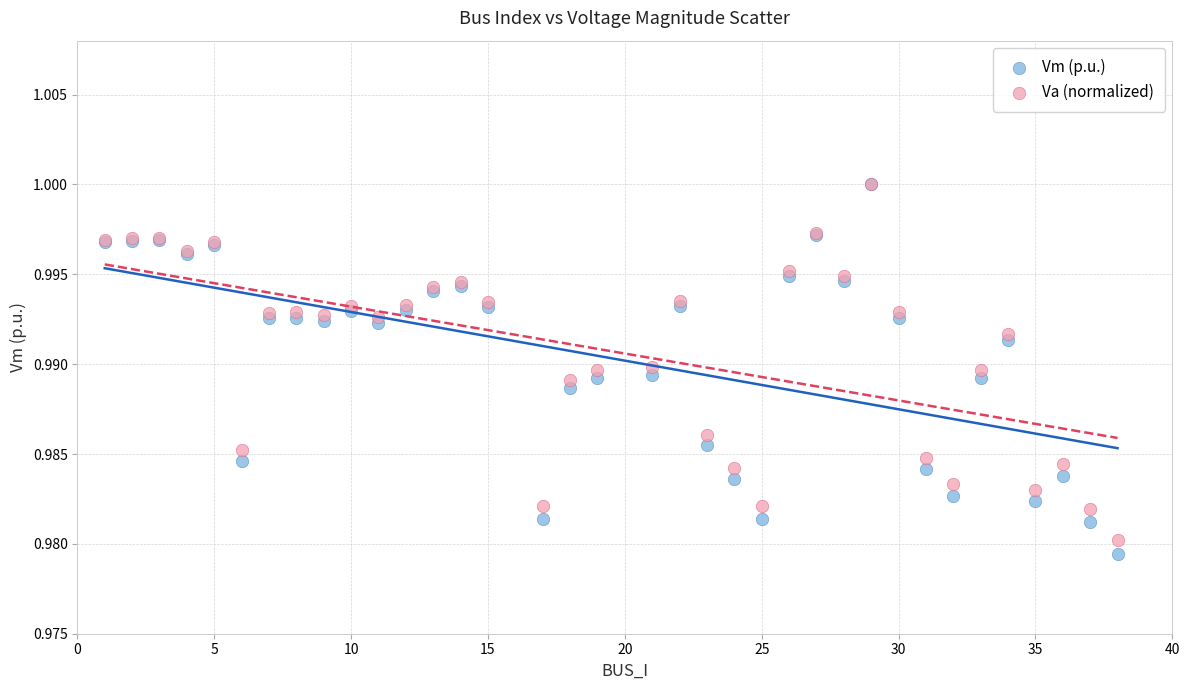

Which series has the widest spread of Y values?

Vm (p.u.)